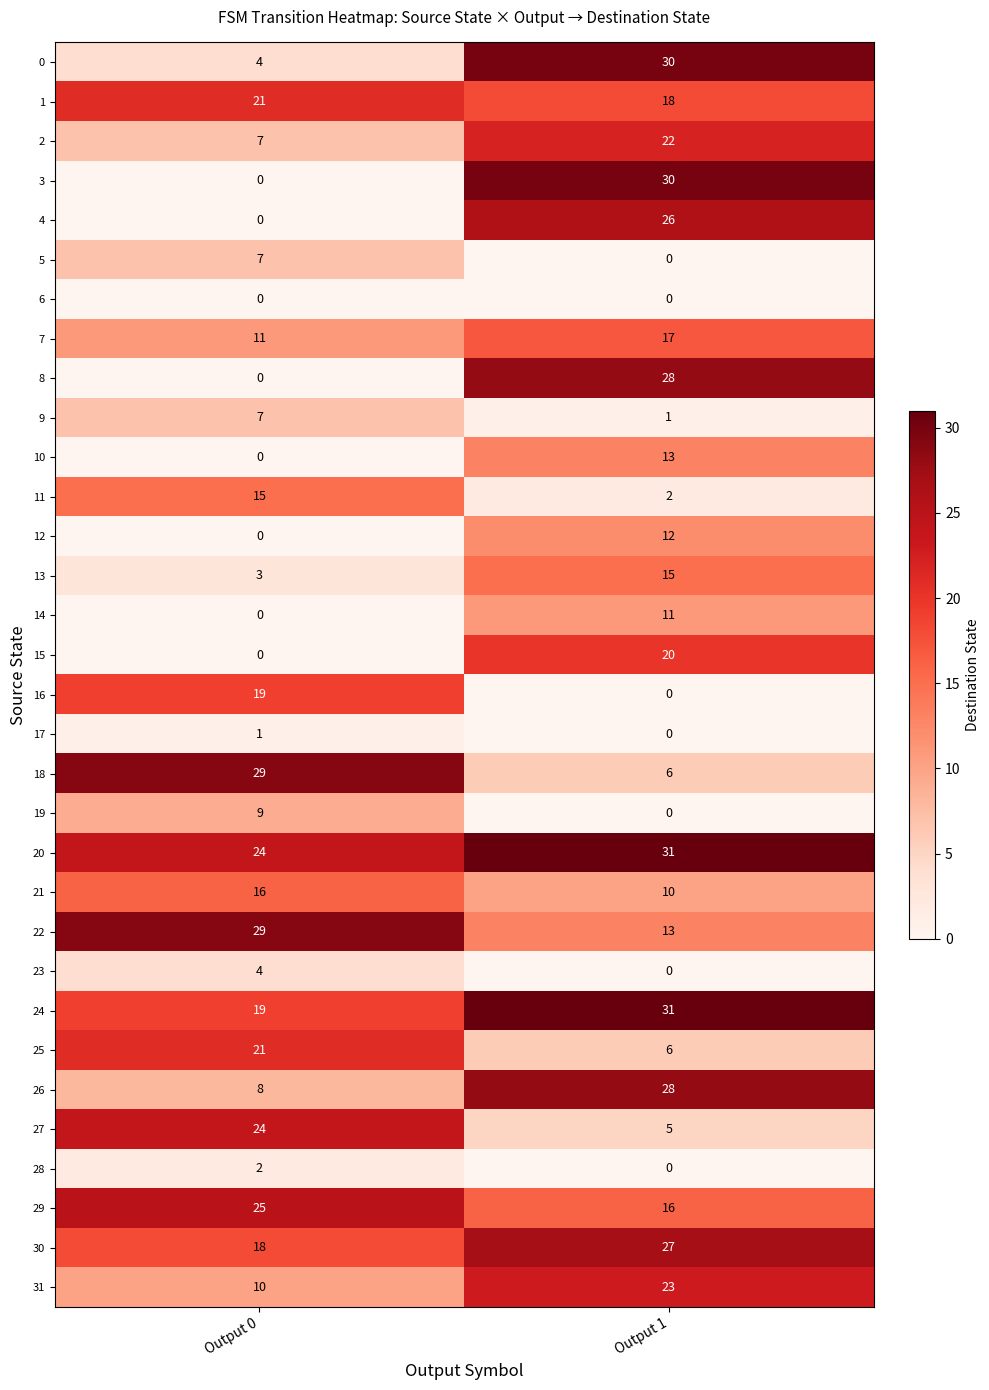

What is the sum of the 19 values at Output 0 and Output 1?

9